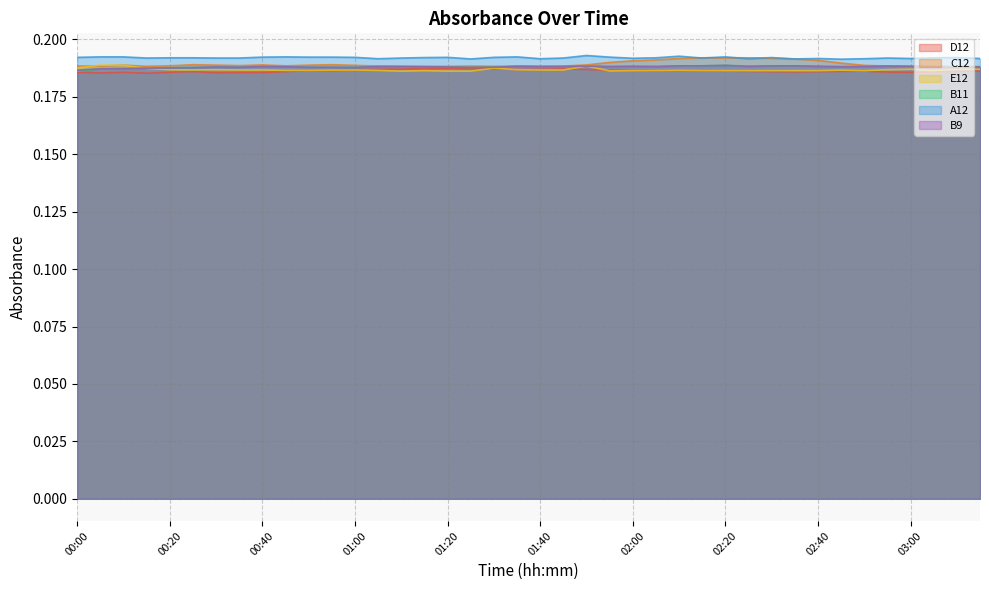

Which category has the highest value across all series?

01:50